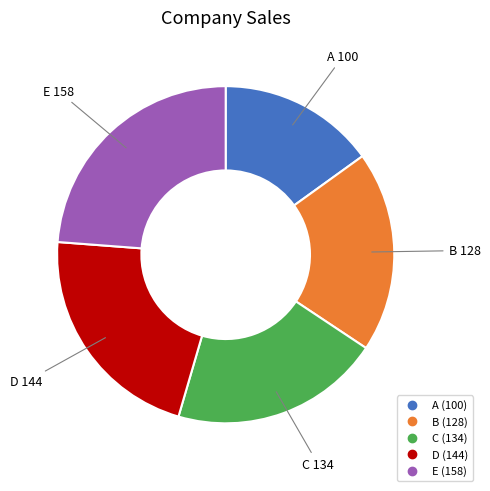

Is it true that B is 19% of the pie?

True